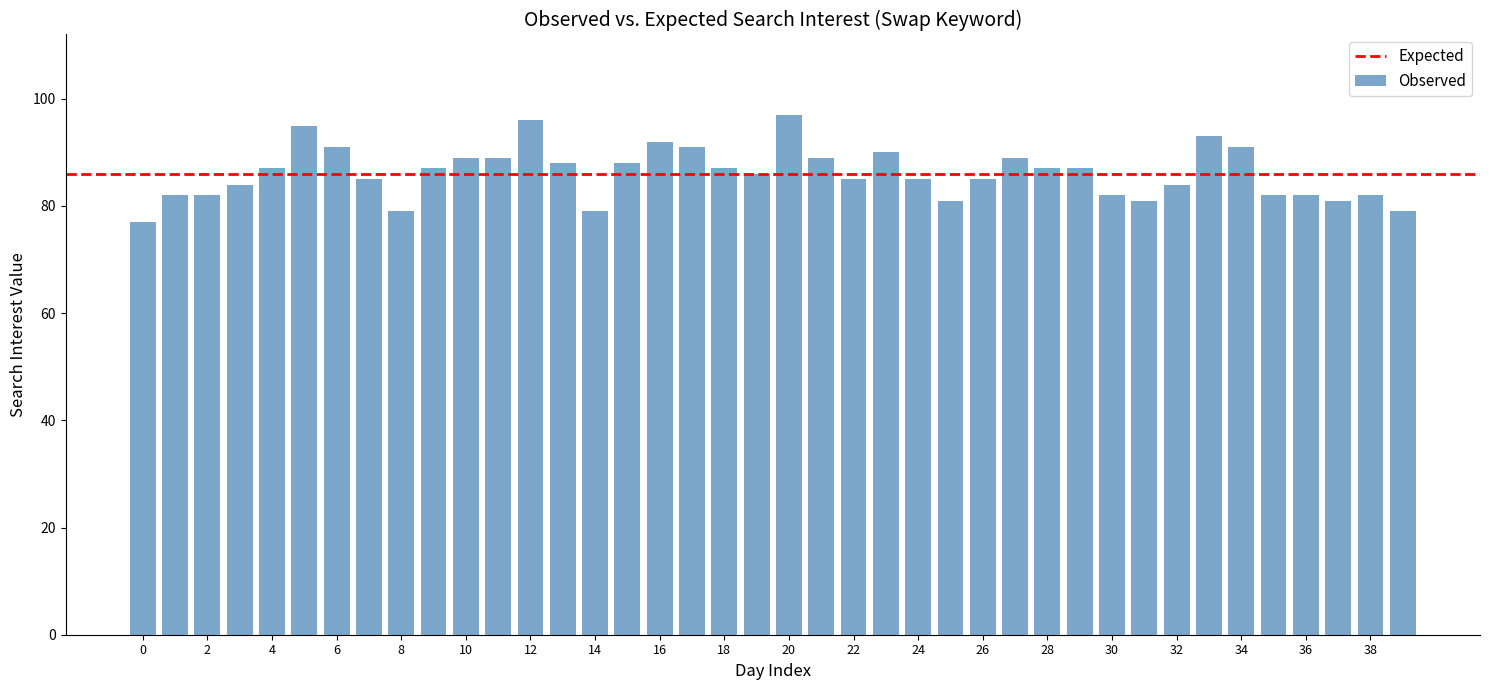

What is the greatest value displayed?

97